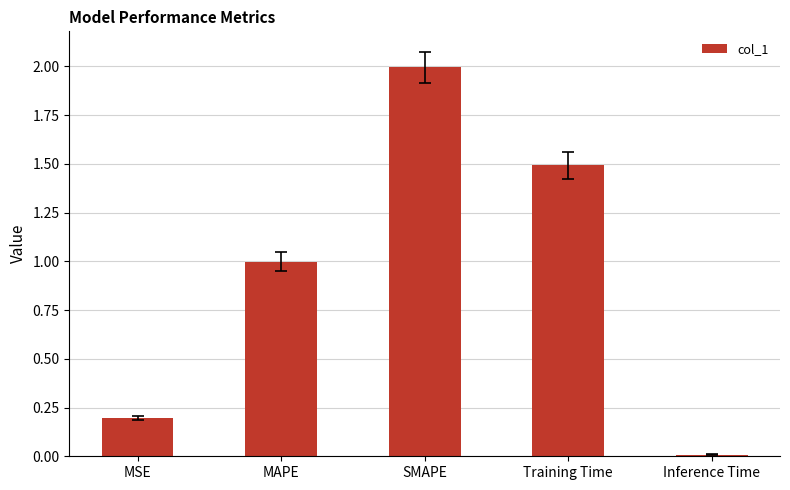

What is the sum of all values?

4.7